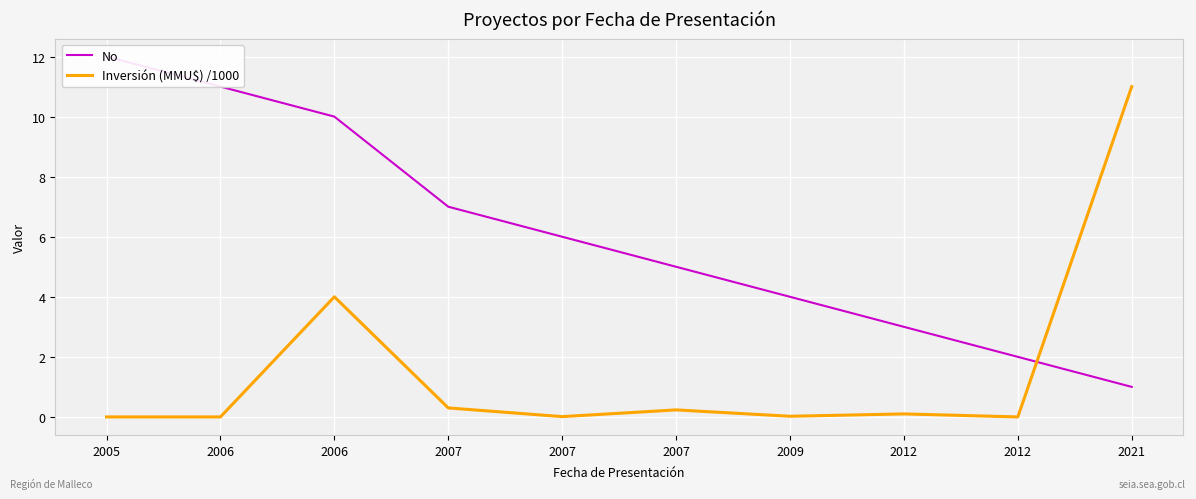

Which series has the largest total across all categories?

No